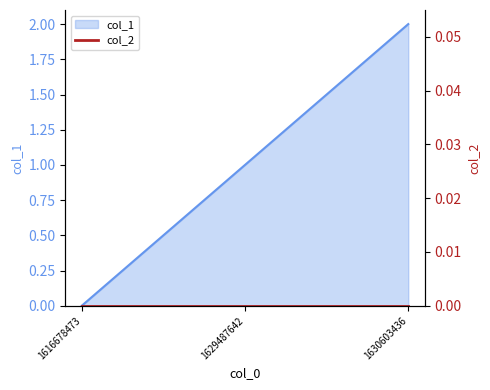

What is the difference between the maximum and minimum values?

2